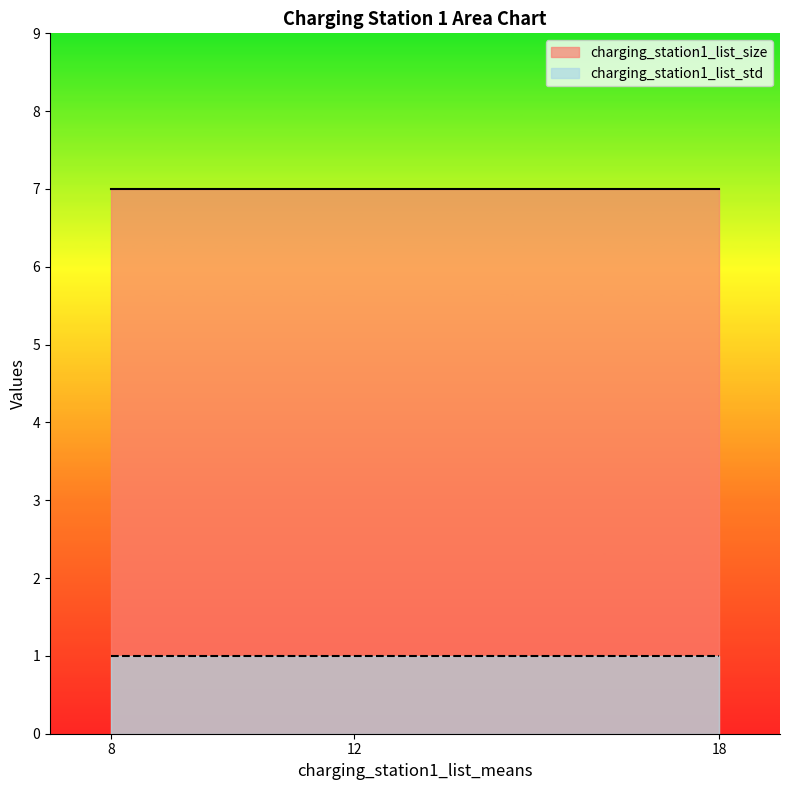

What is the total value across all series at 12?

8